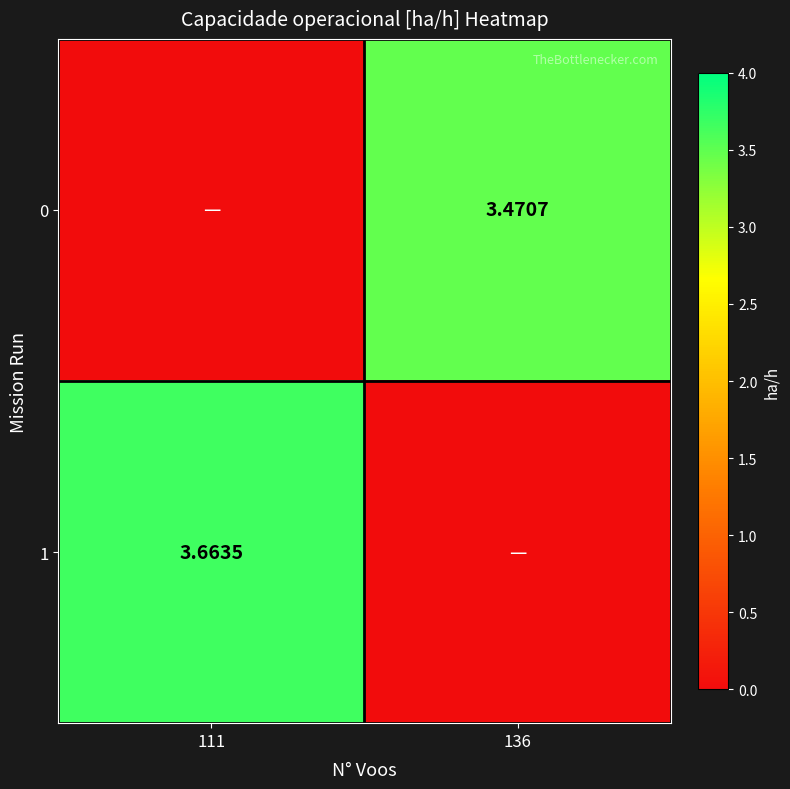

Is the value of 0 at 136 greater than the value of 1 at 111?

No